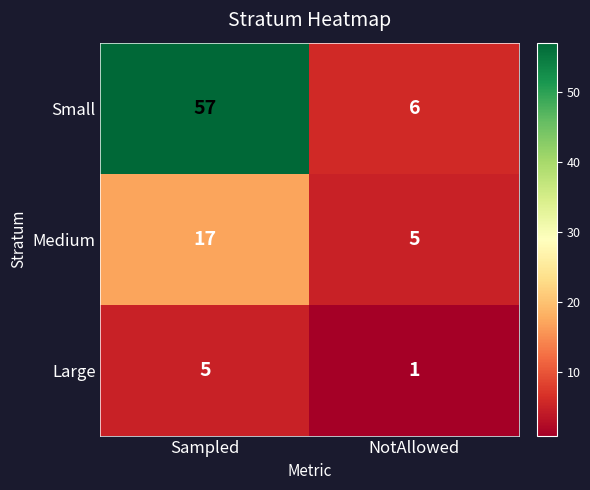

Which category has the lowest value across all series?

NotAllowed